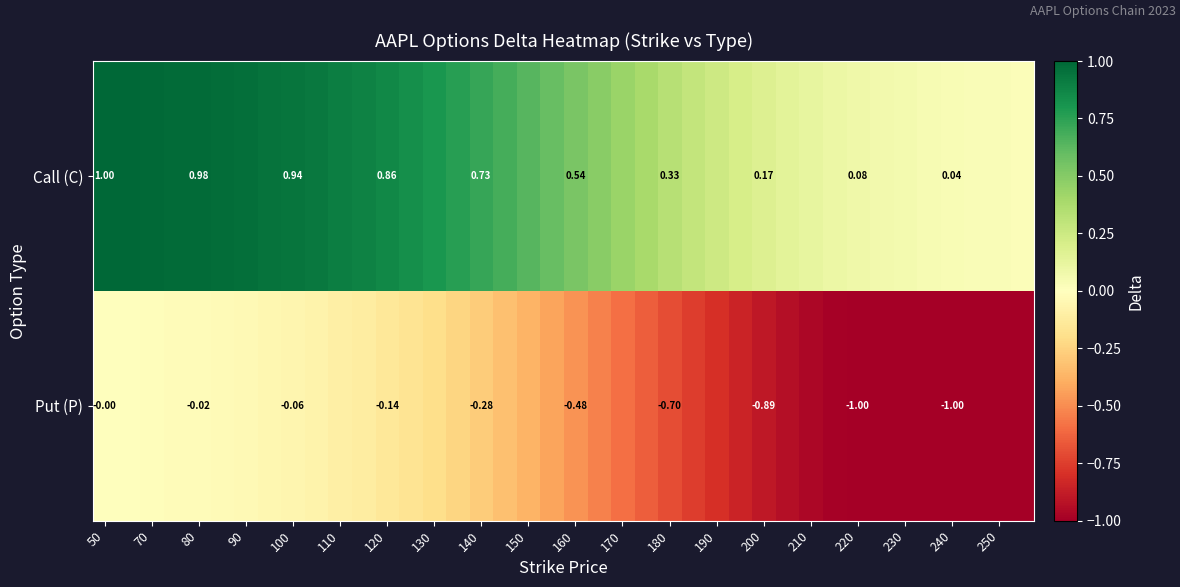

What is the greatest value displayed?

1.0